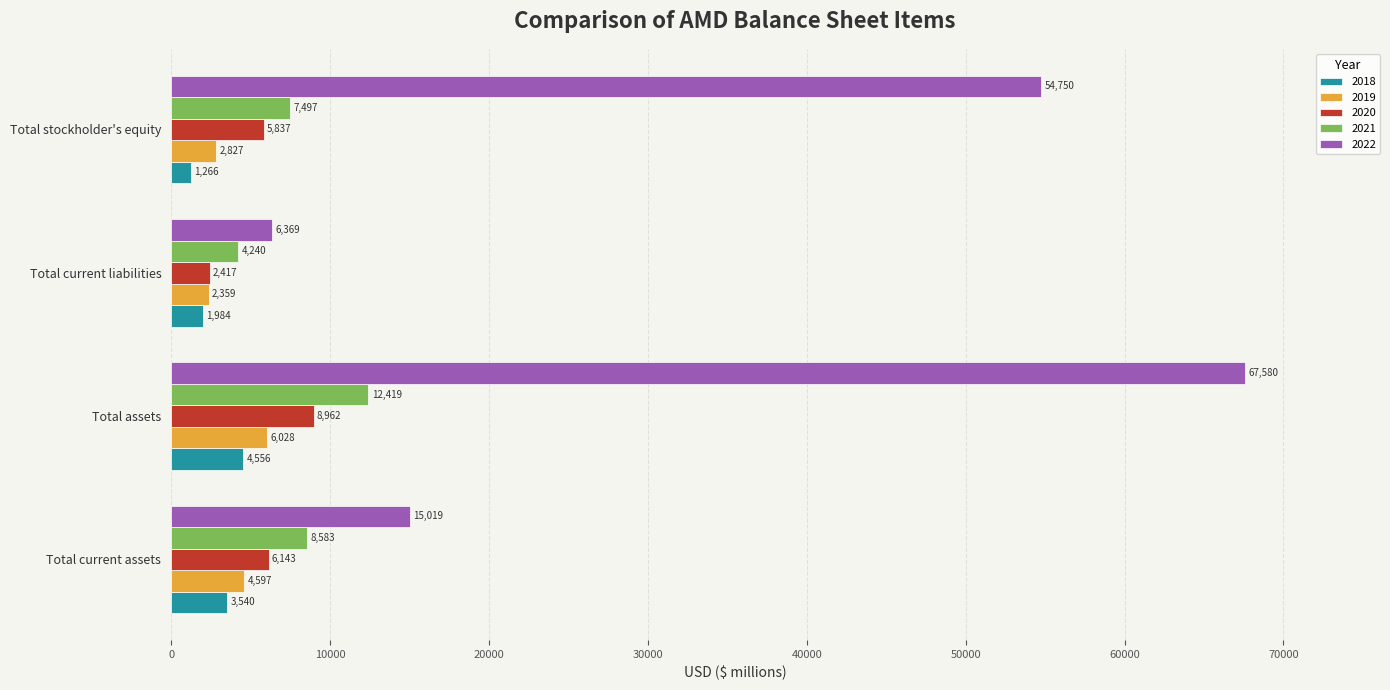

The 2021 series shows 7497 at Total stockholder's equity. True or false?

True